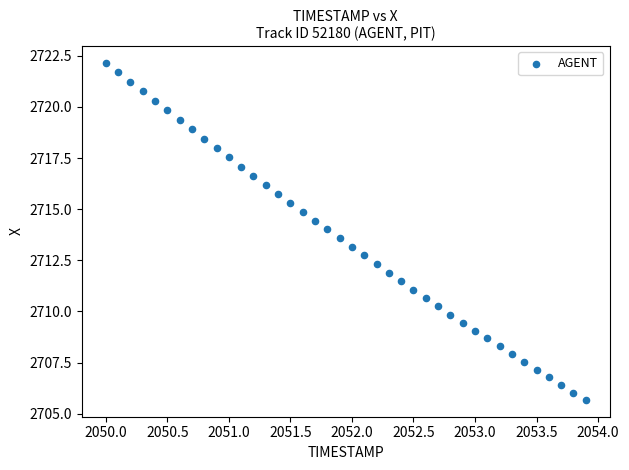

What is the range of Y values (max minus min)?

16.5